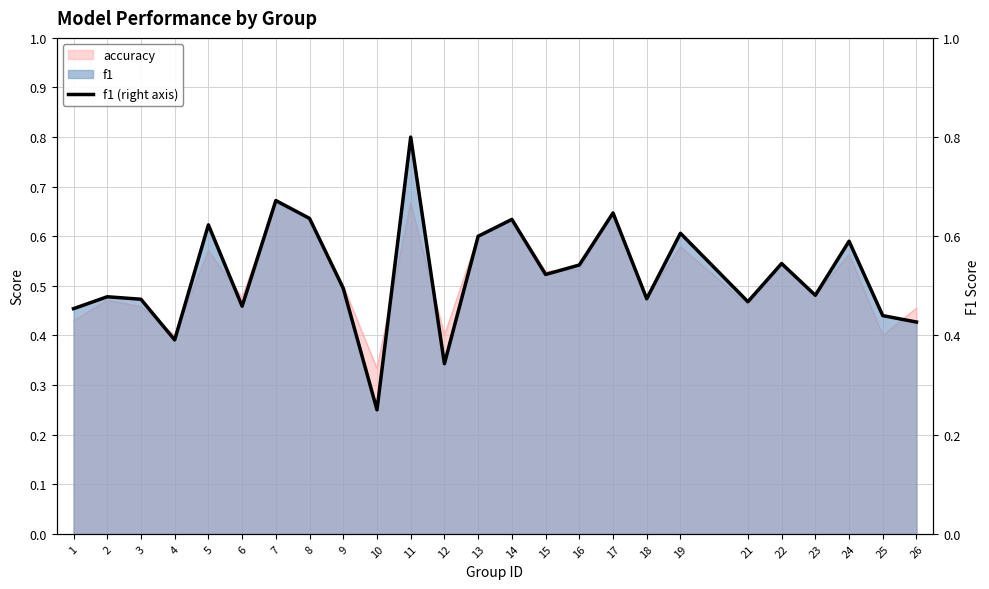

True or false: the data shows 0.3 at 16.

False